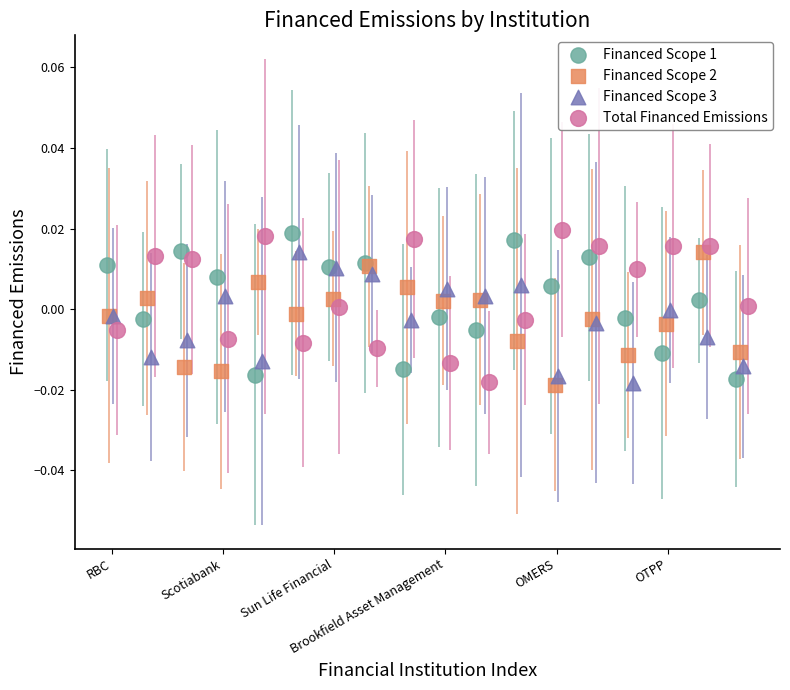

Which series has the widest spread of Y values?

Total Financed Emissions